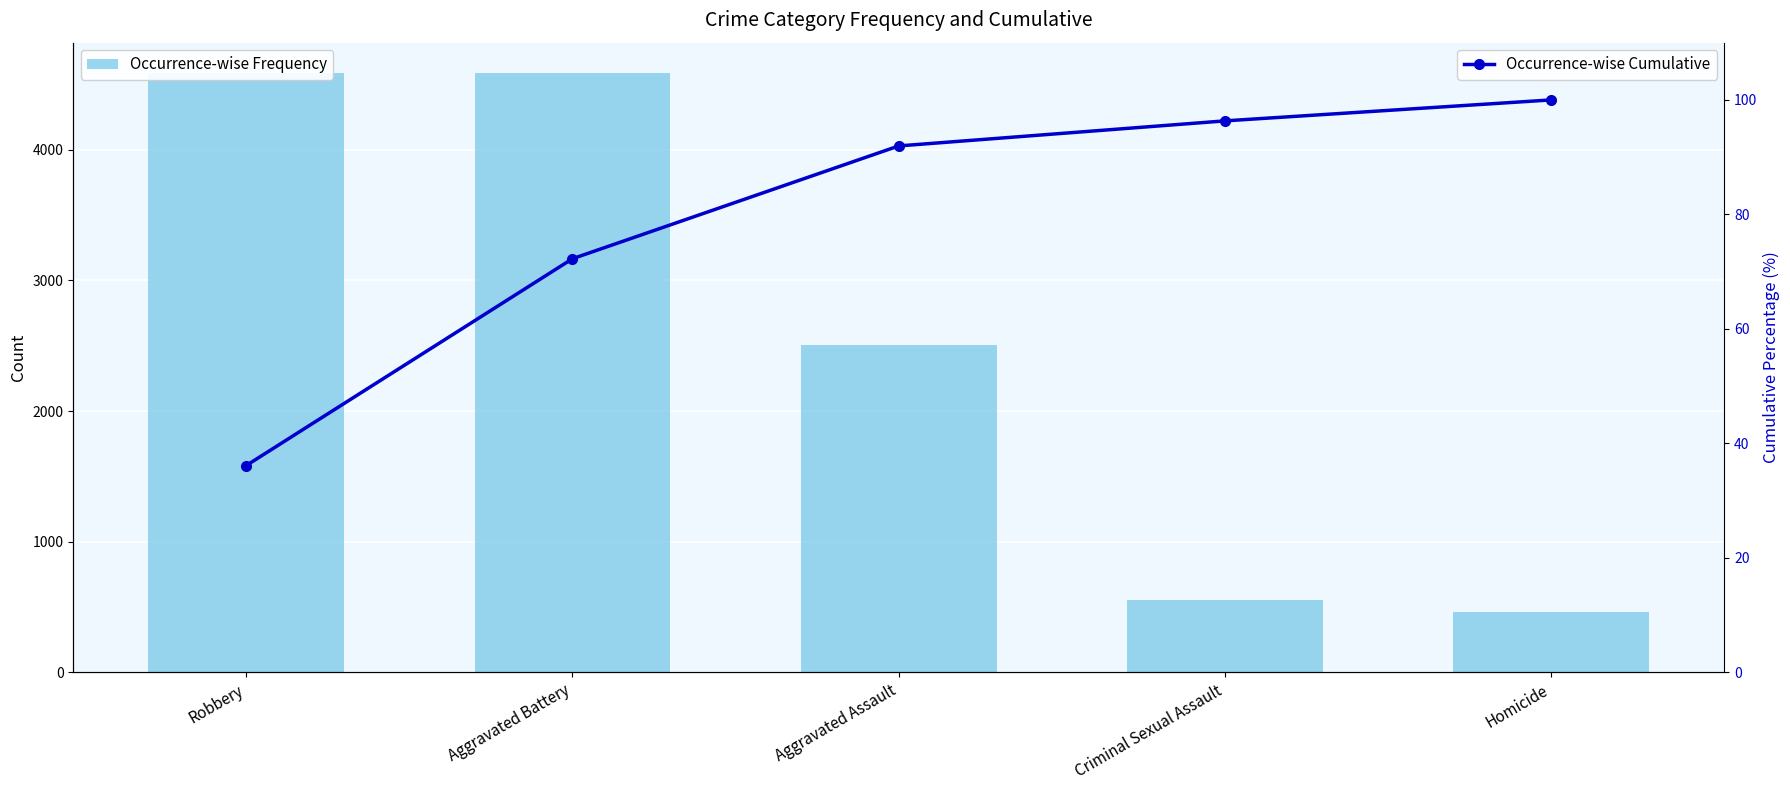

What is the smallest value displayed?

36.1